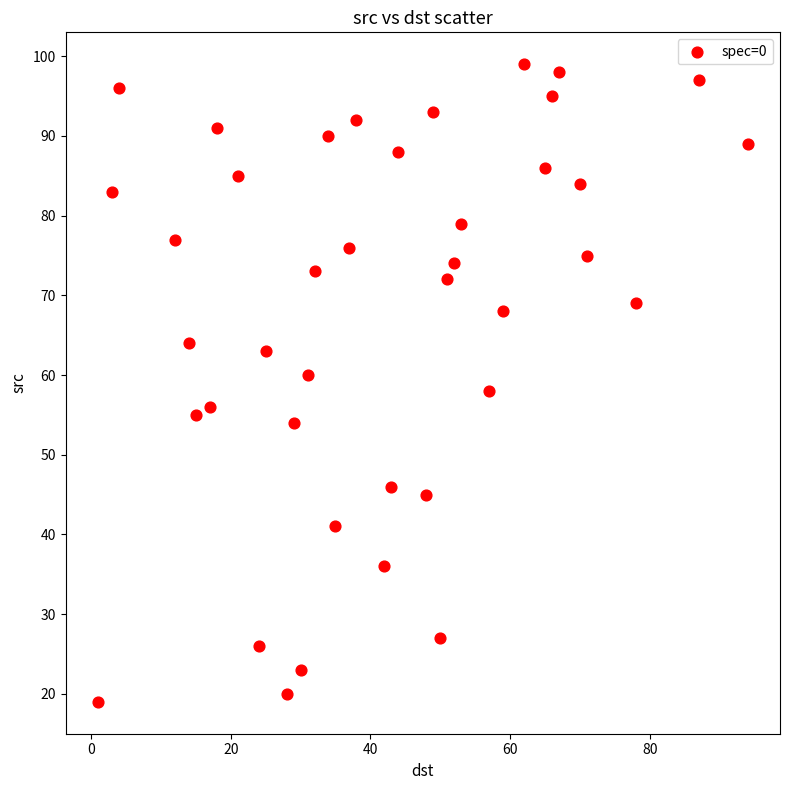

What is the range of Y values (max minus min)?

80